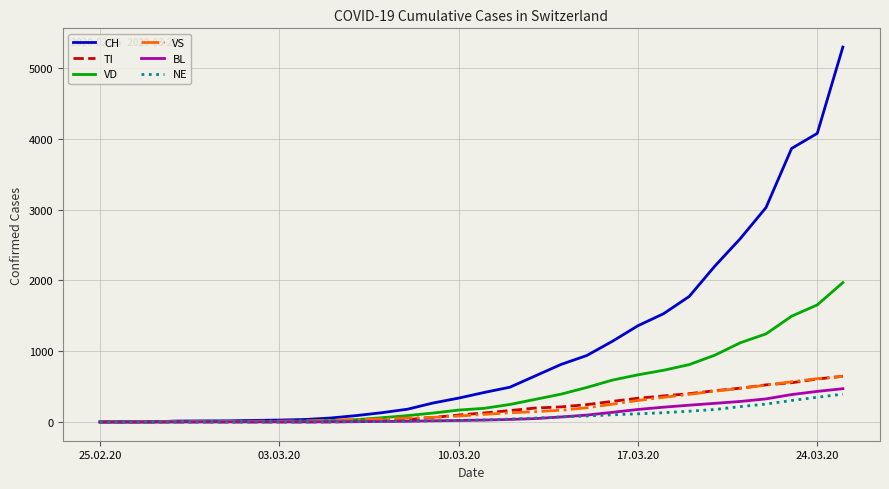

Which series has the largest range (max minus min)?

CH